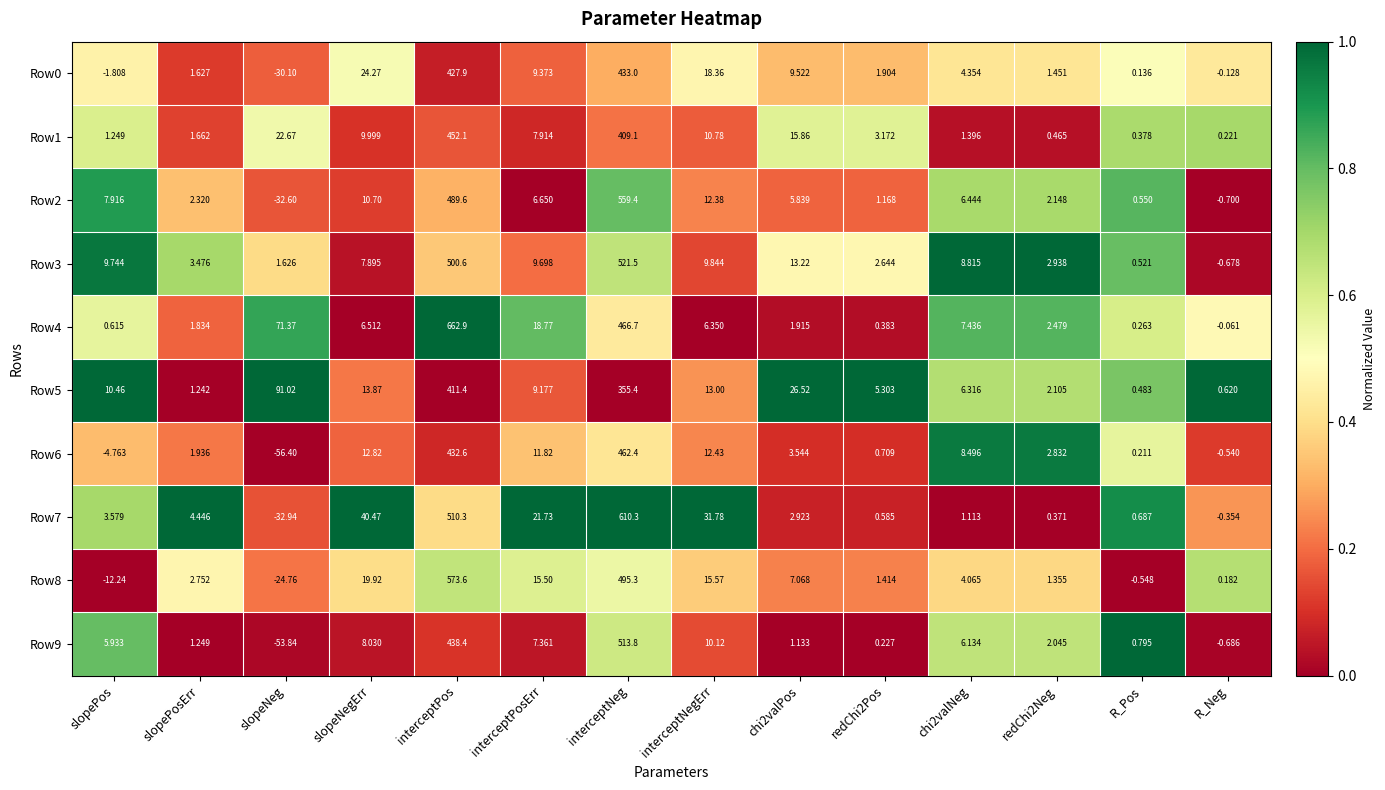

Which series has the largest total across all categories?

Row4